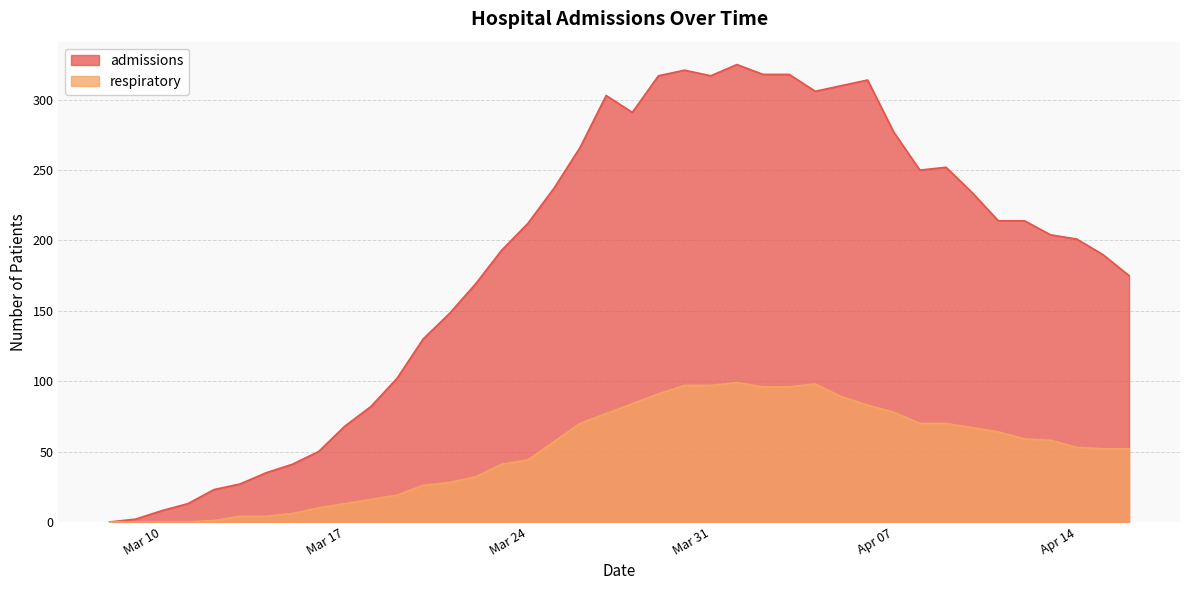

True or false: respiratory and admissions cross at least once.

False